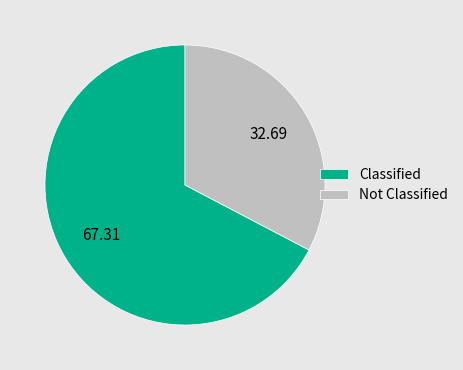

Between Classified and Not Classified, which is larger?

Classified